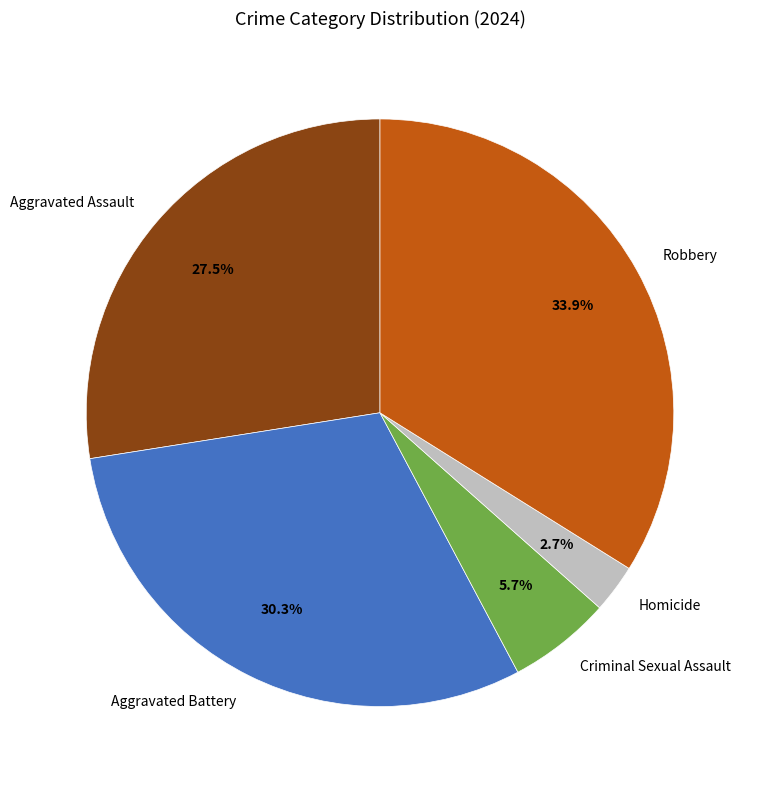

Approximately how many times larger is the value at Robbery compared to Aggravated Assault?

1.2